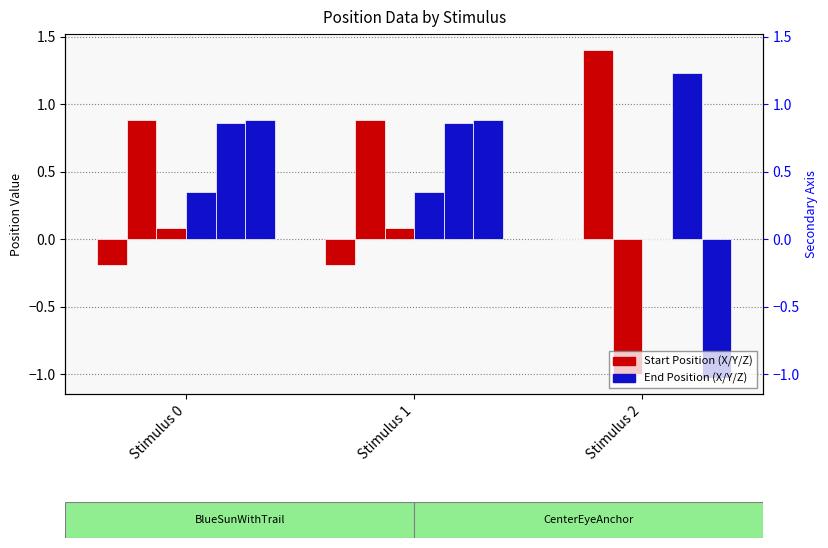

At which category does the chart reach its peak across all series?

Stimulus 2